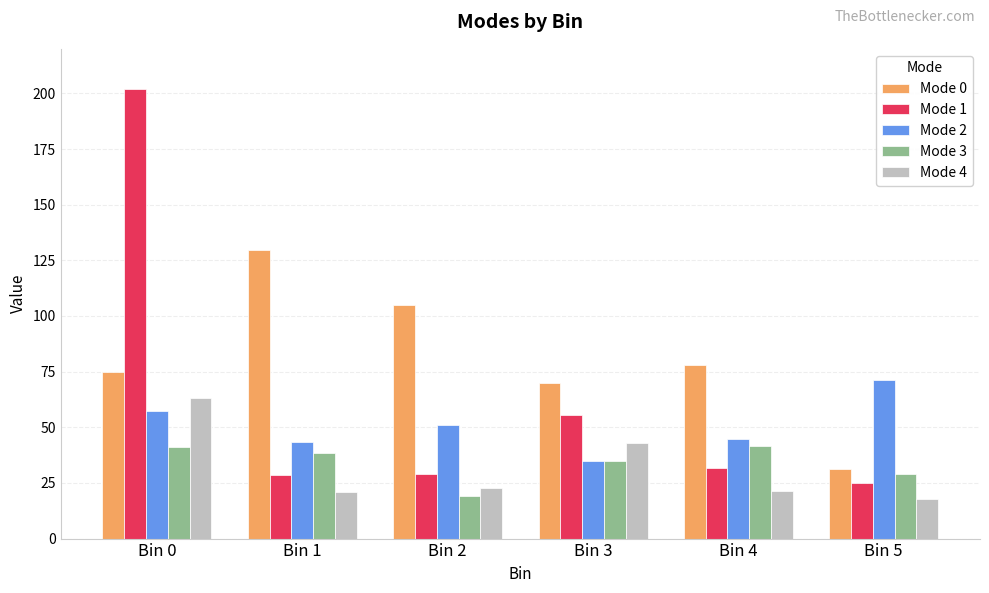

How many distinct data groups are displayed?

5